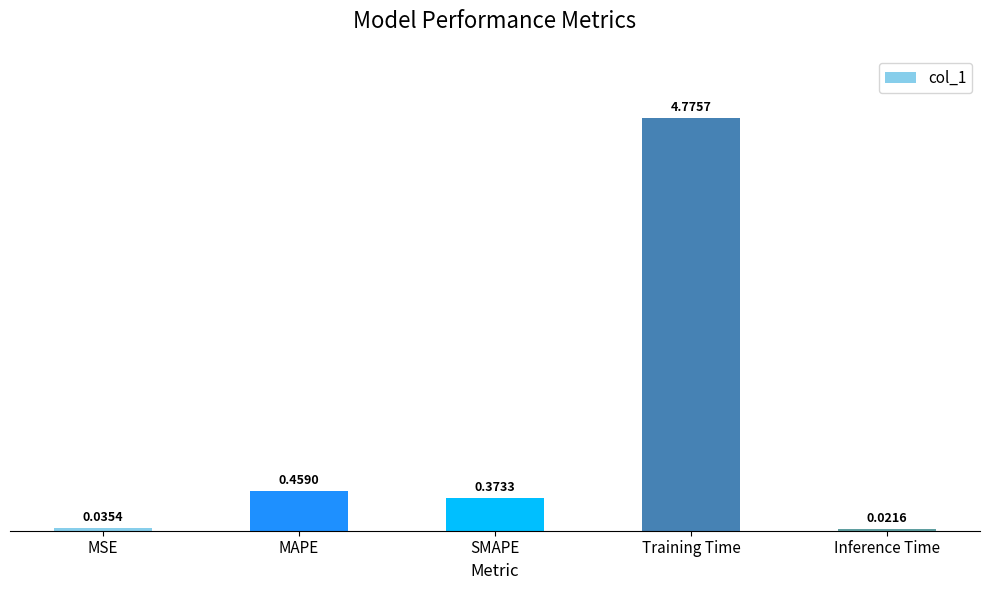

Which category has the lowest value across all series?

Inference Time